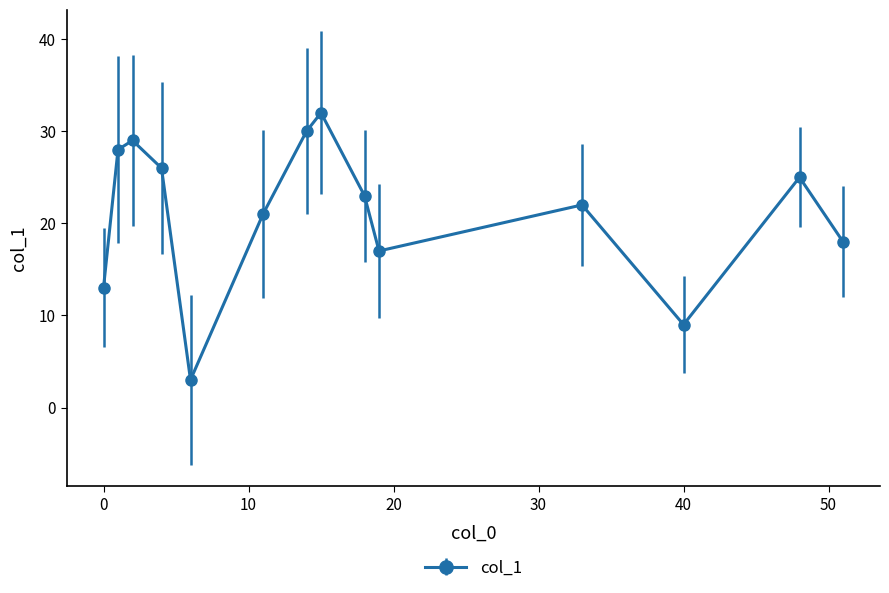

How many points are lower than both their immediate neighbors (excluding endpoints)?

3